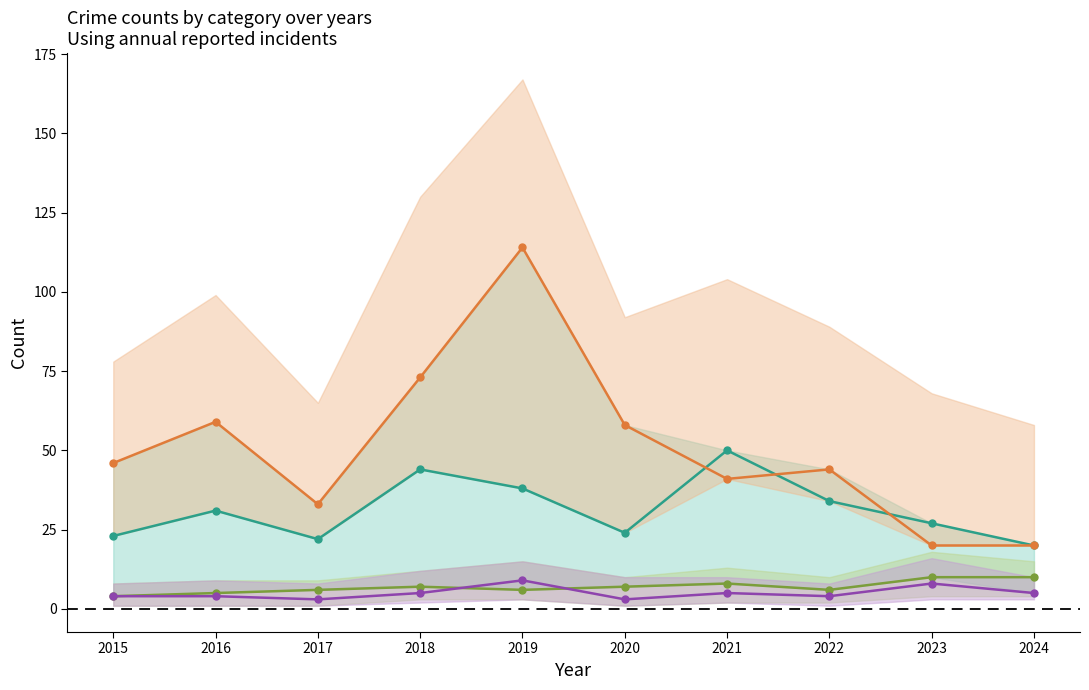

At which label does Theft reach its minimum?

2023